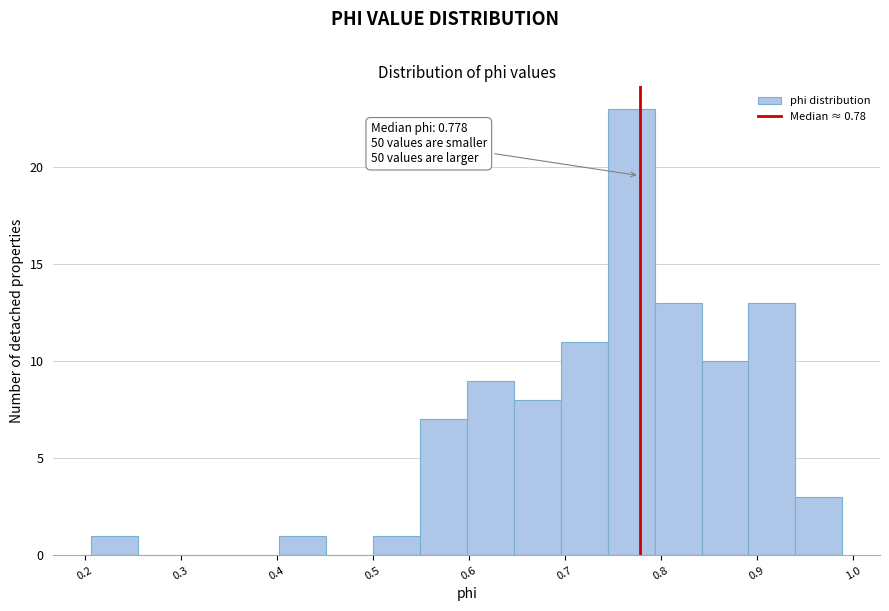

Which range on the x-axis has the tallest bar?

0.74 to 0.79